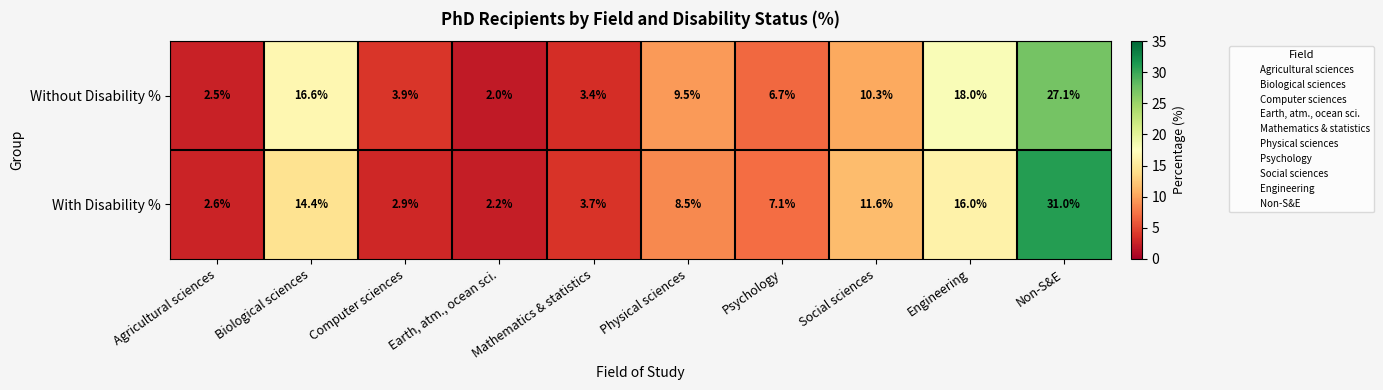

What is the smallest value displayed?

2.0